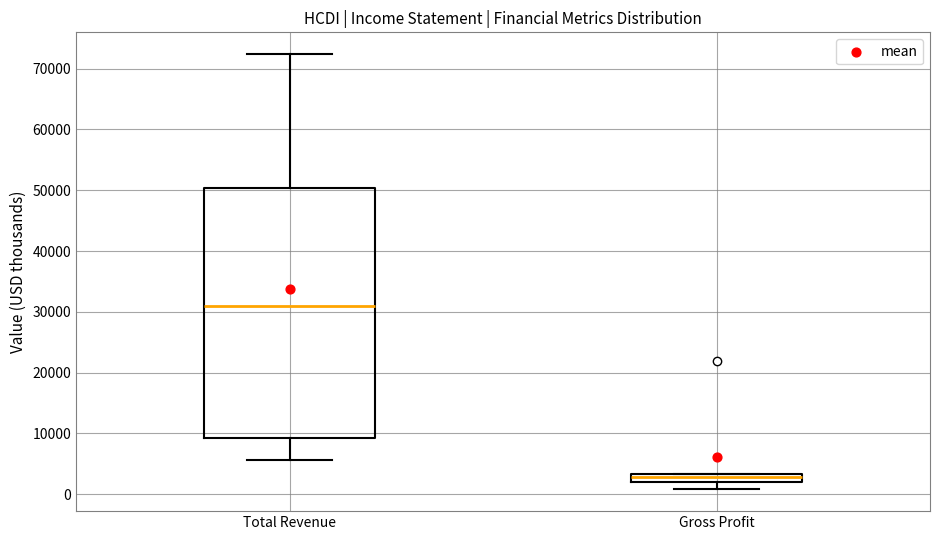

Where does the lower whisker of the box for Gross Profit end on the y-axis? The values are not printed on the chart, so give them approximately, as read against the axis.

1000